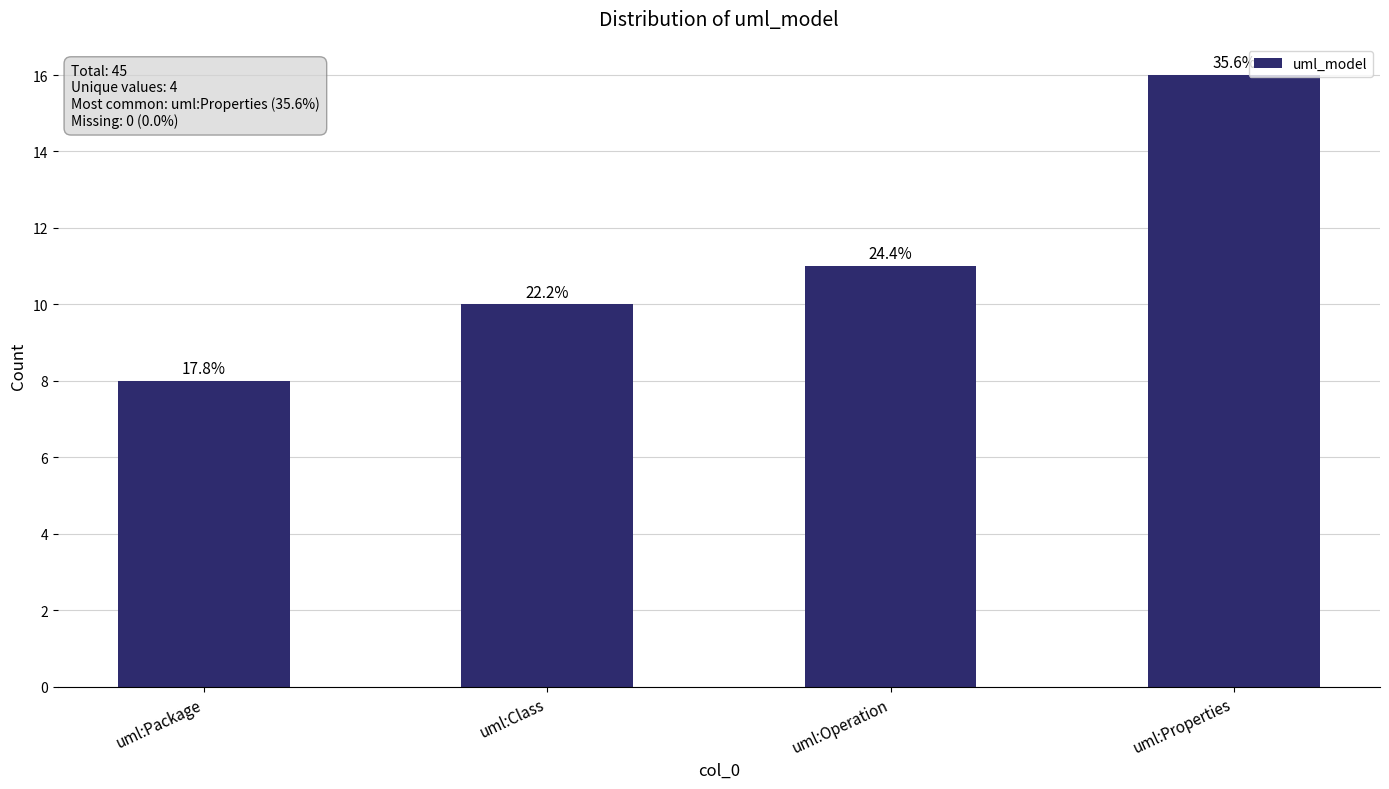

At which category does the chart reach its peak across all series?

uml:Properties